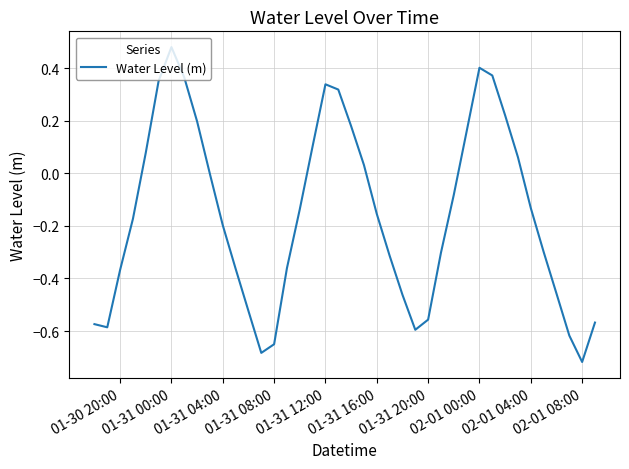

What is the difference between the maximum and minimum values?

1.2